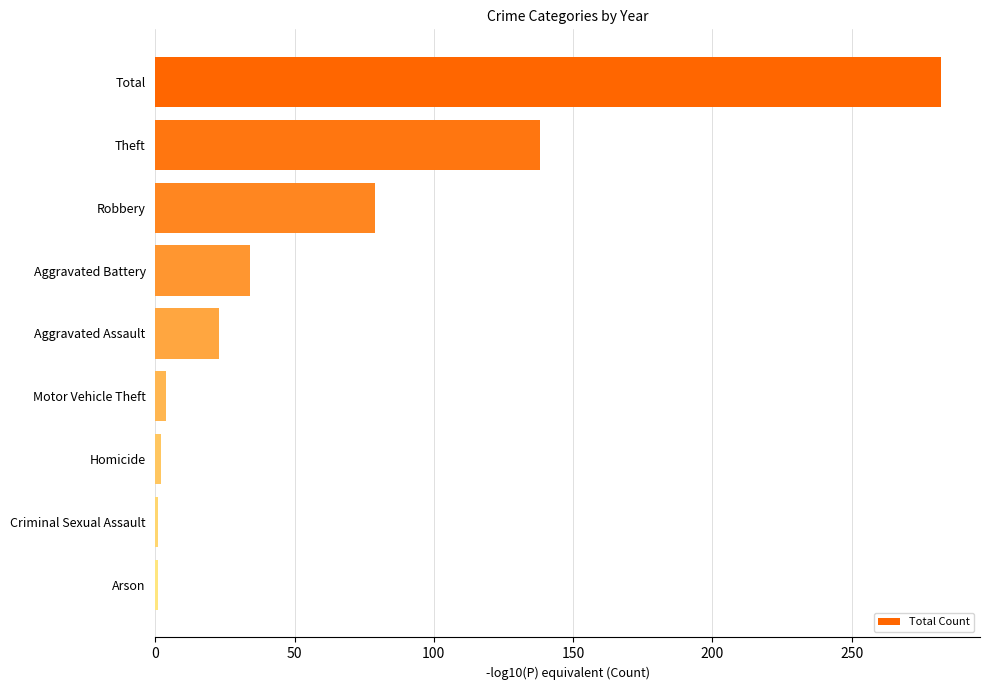

What is the label of the 3rd bar from the bottom?

Homicide